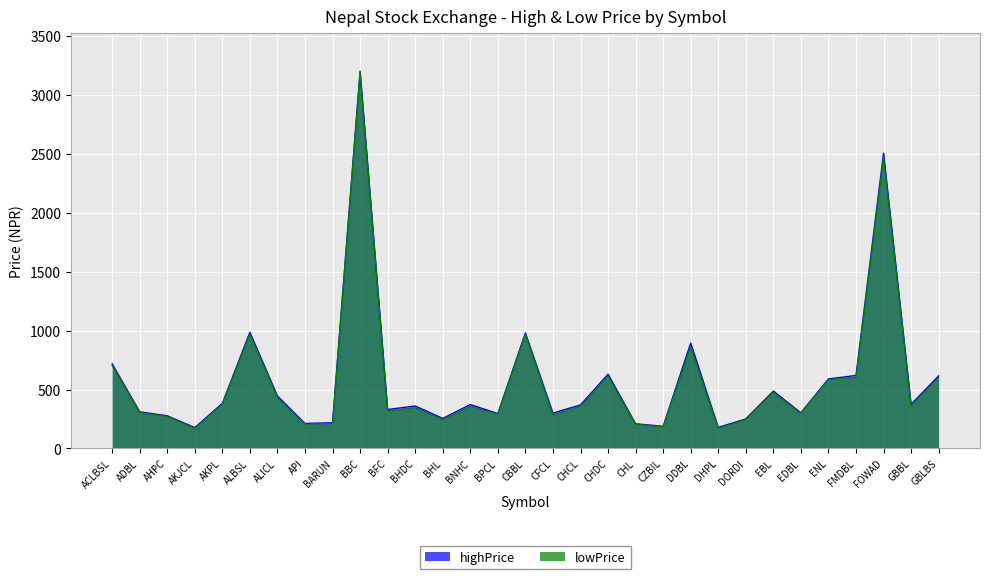

How many interior local valleys does the highPrice series have?

10